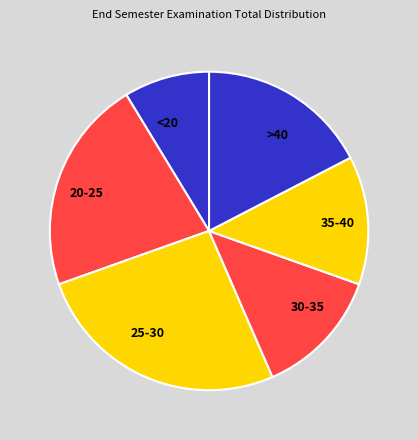

The >40 slice represents 17% of the pie. True or false?

True